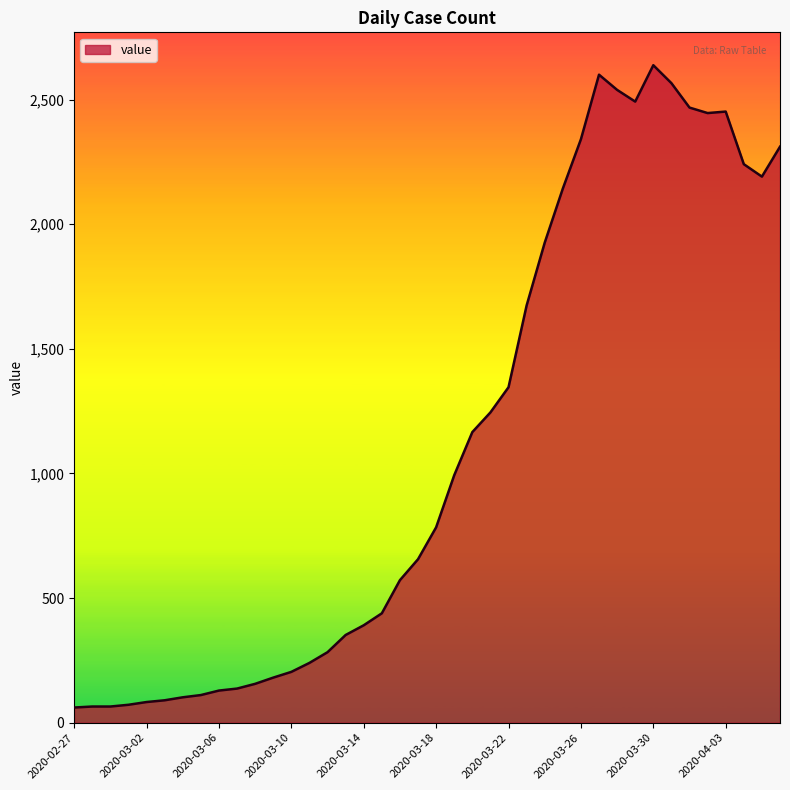

What is the minimum value shown in the chart?

61